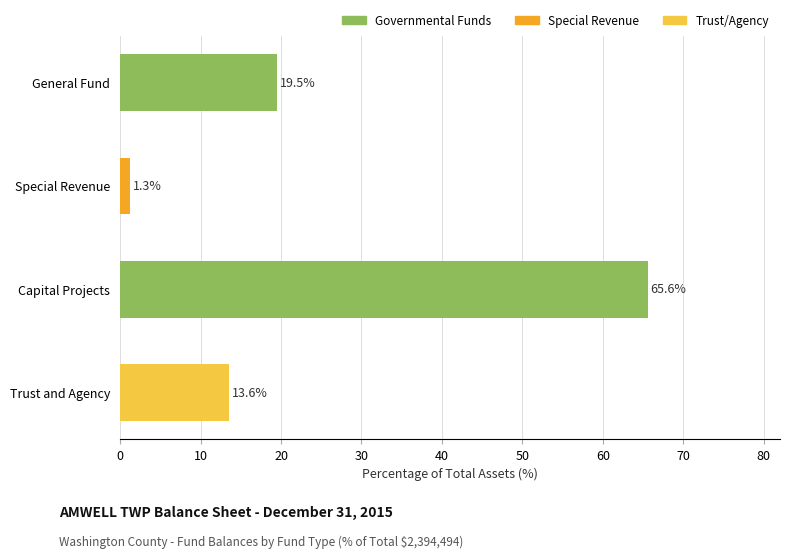

What is the value of the 1st bar from the top?

19.5